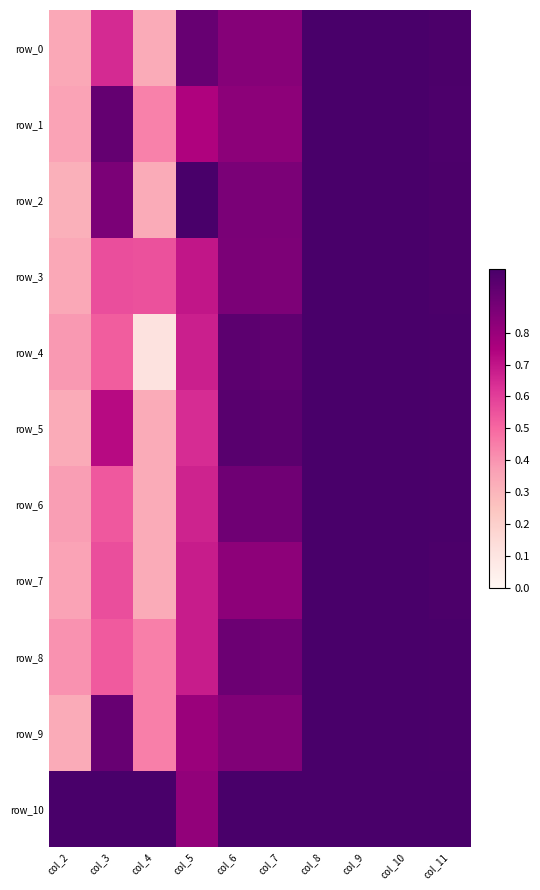

Reading left to right, list all the values displayed in this chart.

row_0: col_2=0.3	col_3=0.6	col_4=0.3	col_5=0.9	col_6=0.8	col_7=0.8	col_8=1.0	col_9=1.0	col_10=1.0	col_11=1.0
row_1: col_2=0.4	col_3=0.9	col_4=0.4	col_5=0.7	col_6=0.8	col_7=0.8	col_8=1.0	col_9=1.0	col_10=1.0	col_11=1.0
row_2: col_2=0.3	col_3=0.9	col_4=0.3	col_5=1.0	col_6=0.9	col_7=0.9	col_8=1.0	col_9=1.0	col_10=1.0	col_11=1.0
row_3: col_2=0.3	col_3=0.6	col_4=0.6	col_5=0.7	col_6=0.9	col_7=0.9	col_8=1.0	col_9=1.0	col_10=1.0	col_11=1.0
row_4: col_2=0.4	col_3=0.5	col_4=0.1	col_5=0.7	col_6=0.9	col_7=0.9	col_8=1.0	col_9=1.0	col_10=1.0	col_11=1.0
row_5: col_2=0.3	col_3=0.7	col_4=0.3	col_5=0.6	col_6=1.0	col_7=1.0	col_8=1.0	col_9=1.0	col_10=1.0	col_11=1.0
row_6: col_2=0.4	col_3=0.5	col_4=0.3	col_5=0.7	col_6=0.9	col_7=0.9	col_8=1.0	col_9=1.0	col_10=1.0	col_11=1.0
row_7: col_2=0.4	col_3=0.6	col_4=0.3	col_5=0.7	col_6=0.8	col_7=0.8	col_8=1.0	col_9=1.0	col_10=1.0	col_11=1.0
row_8: col_2=0.4	col_3=0.5	col_4=0.4	col_5=0.7	col_6=0.9	col_7=0.9	col_8=1.0	col_9=1.0	col_10=1.0	col_11=1.0
row_9: col_2=0.3	col_3=0.9	col_4=0.4	col_5=0.8	col_6=0.9	col_7=0.9	col_8=1.0	col_9=1.0	col_10=1.0	col_11=1.0
row_10: col_2=1.0	col_3=1.0	col_4=1.0	col_5=0.8	col_6=1.0	col_7=1.0	col_8=1.0	col_9=1.0	col_10=1.0	col_11=1.0